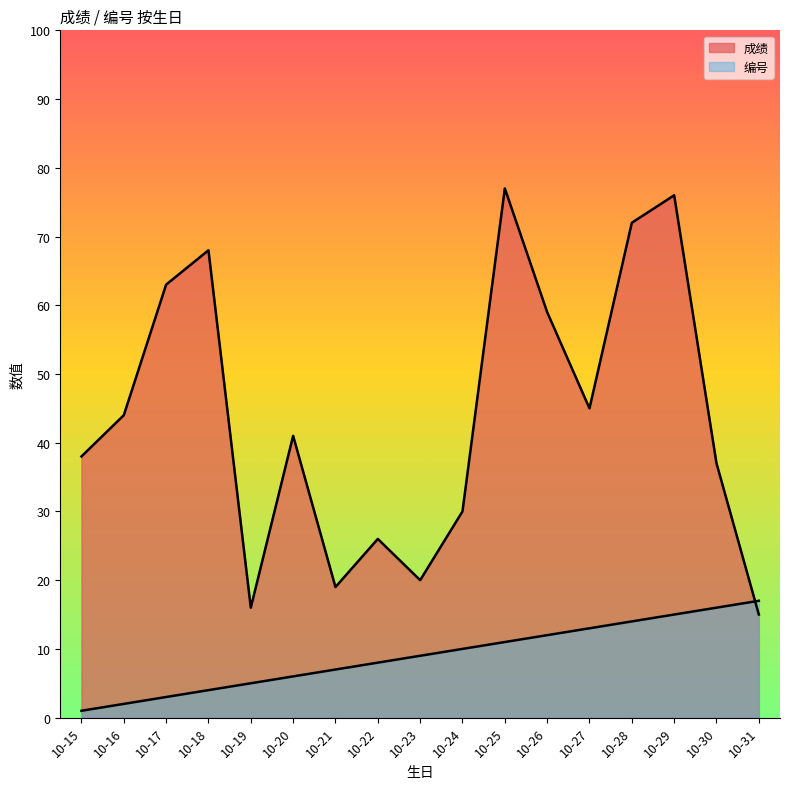

At which label is 编号 closest to 9?

10-23